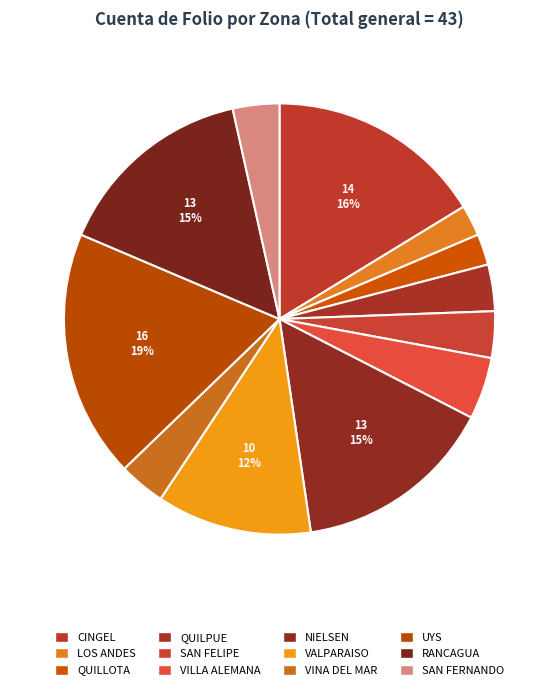

How many slices are in this pie chart?

12